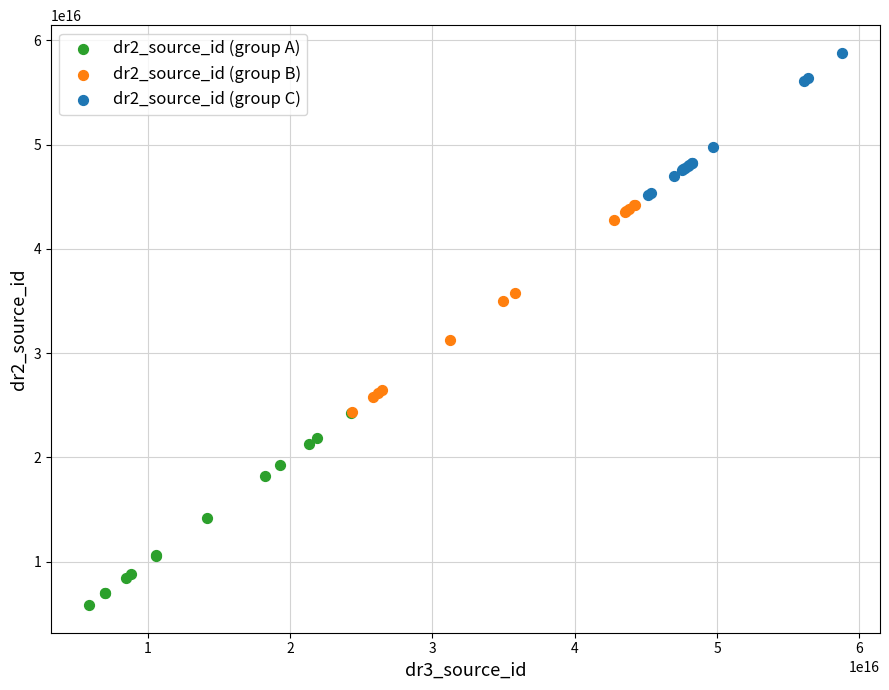

Which series has the largest Y range (max minus min)?

dr2_source_id (group B)